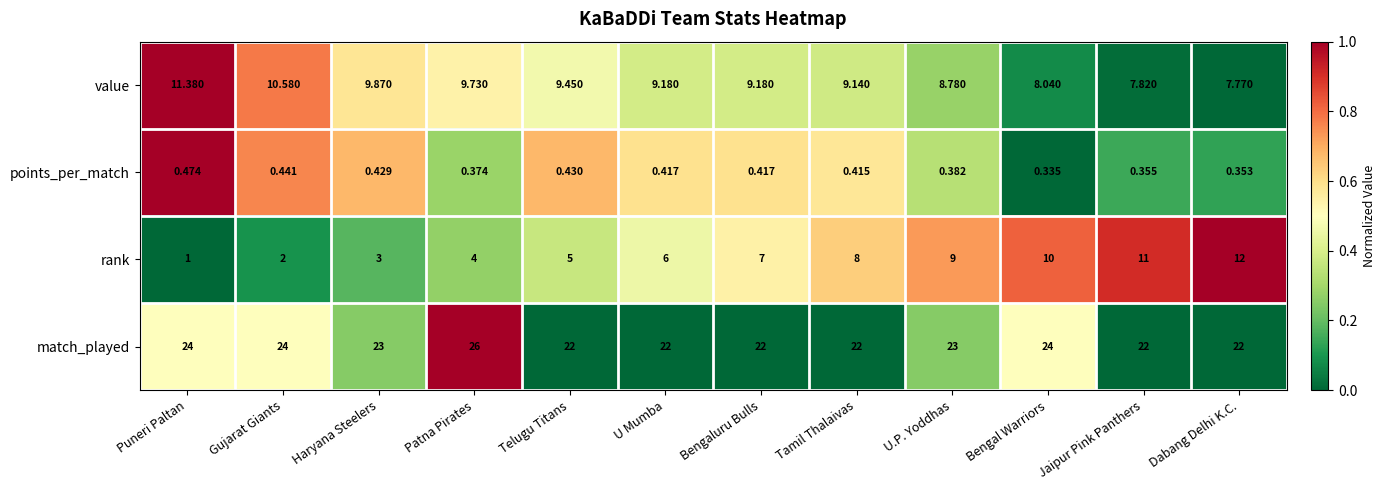

Which series changed the most between U Mumba and Jaipur Pink Panthers?

rank